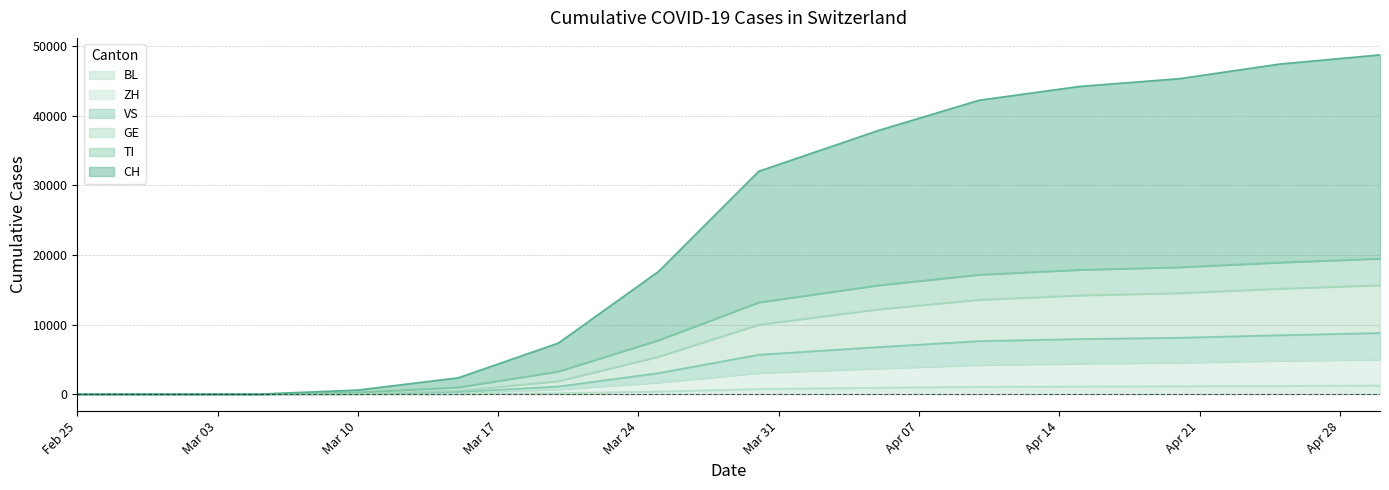

What are all the series names shown in the legend?

BL, ZH, VS, GE, TI, CH